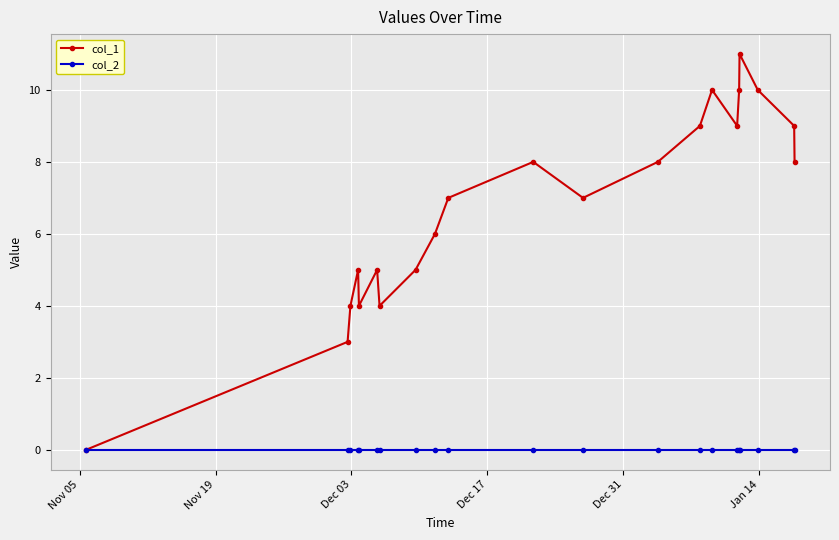

What are all the series names shown in the legend?

col_1, col_2